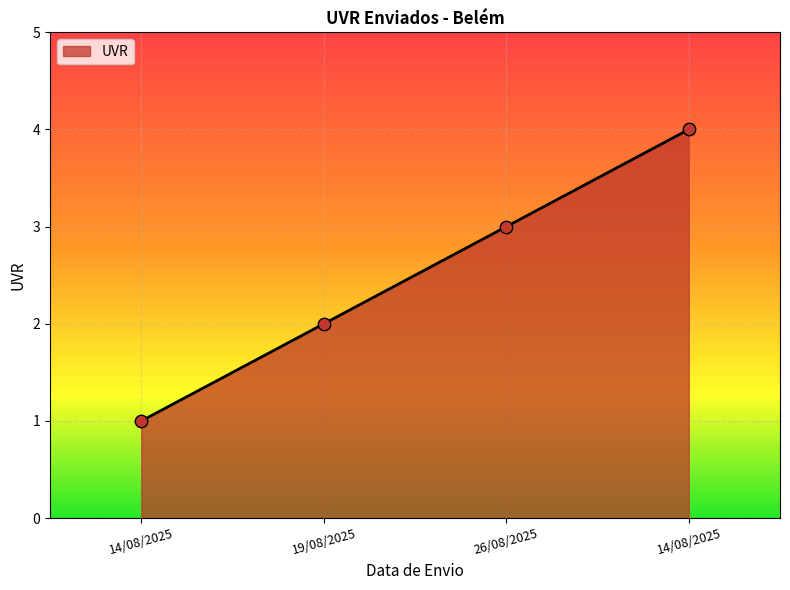

What is the change in value from 19/08/2025 to 26/08/2025?

+1